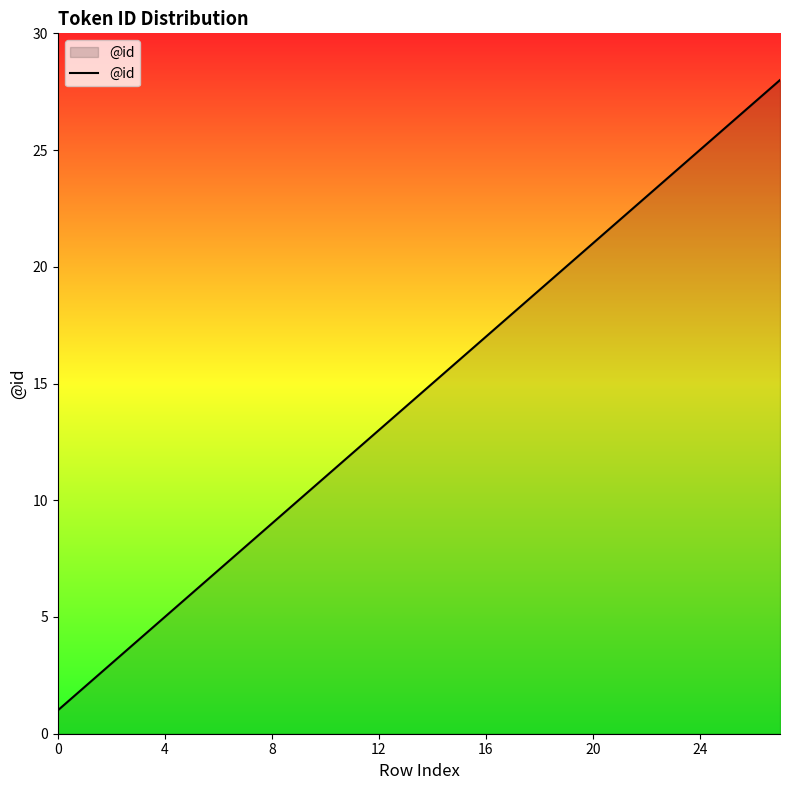

How many categories are shown in the chart?

28